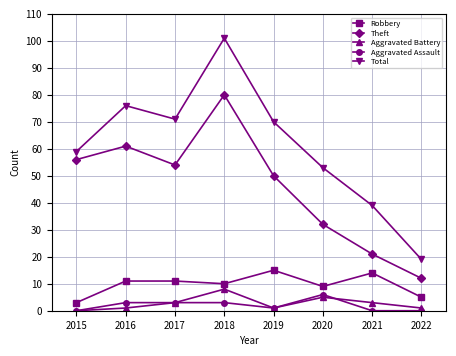

Reading left to right, transcribe all the data shown in this chart.

Robbery: 3	11	11	10	15	9	14	5
Theft: 56	61	54	80	50	32	21	12
Aggravated Battery: 0	1	3	8	1	5	3	1
Aggravated Assault: 0	3	3	3	1	6	0	0
Total: 59	76	71	101	70	53	39	19